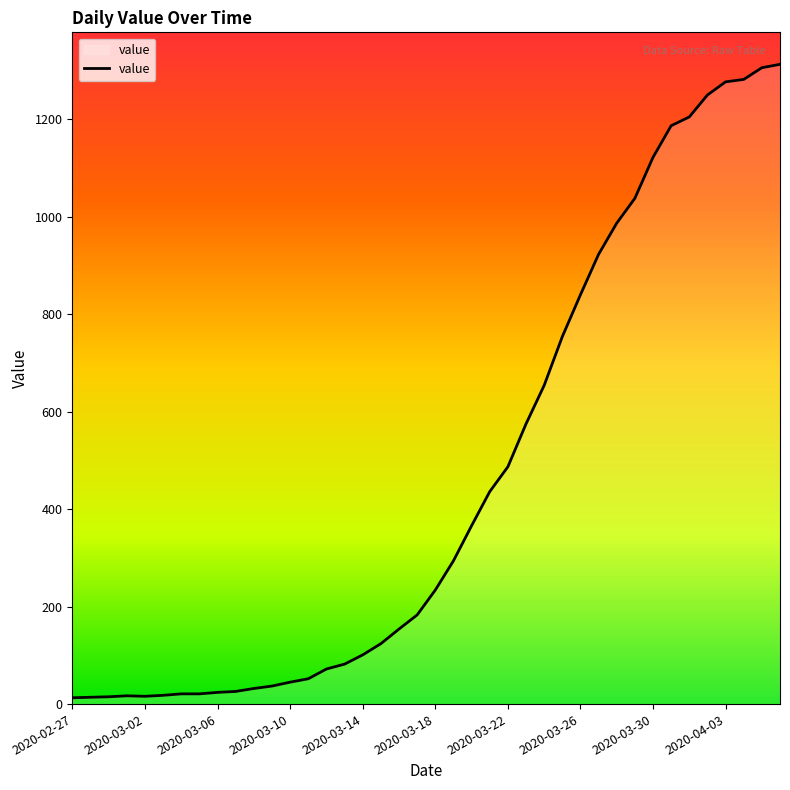

What is the difference between the maximum and minimum values?

1300